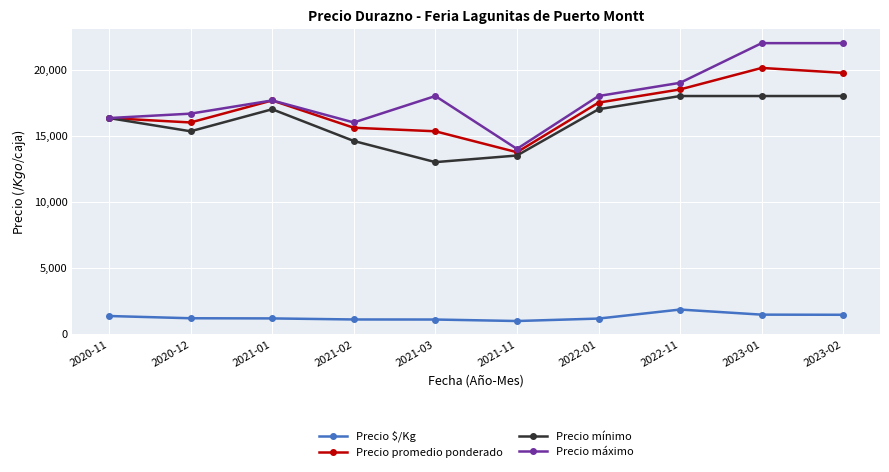

Is the value of Precio promedio ponderado at 2022-11 greater than the value of Precio $/Kg at 2021-02?

Yes